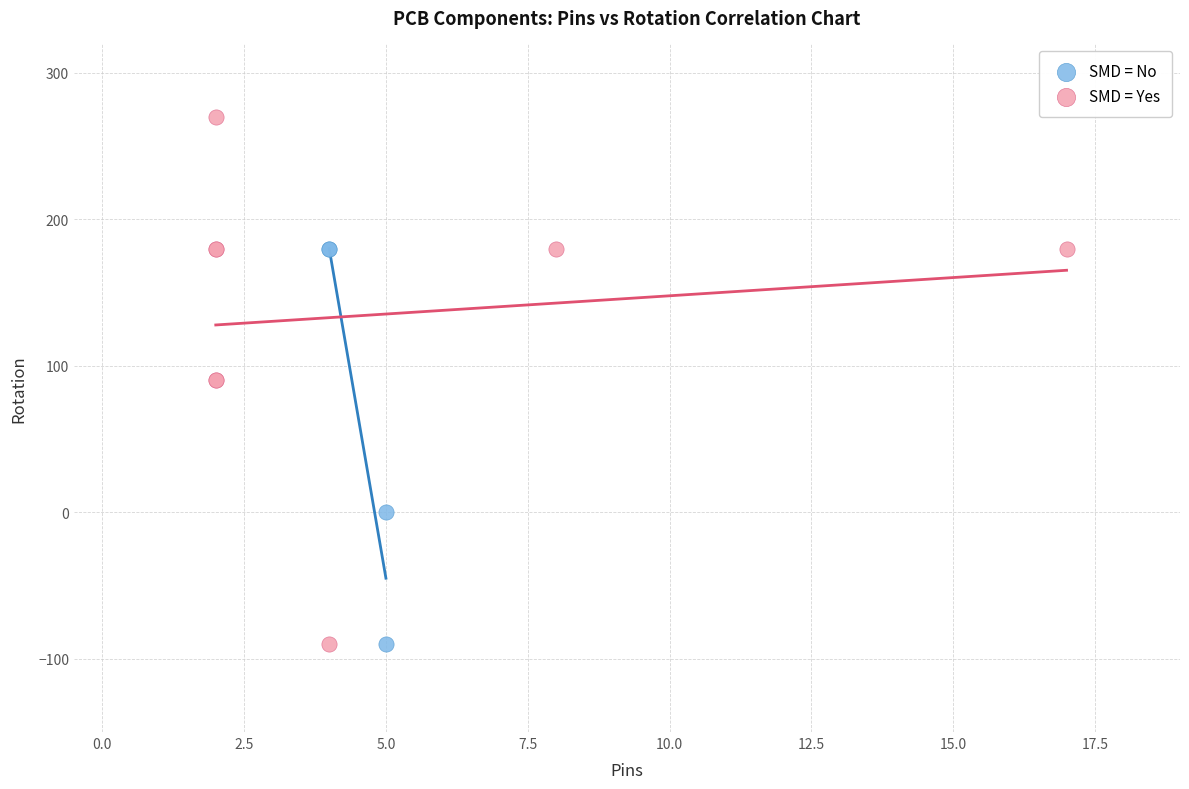

Which series has the largest Y range (max minus min)?

SMD = Yes